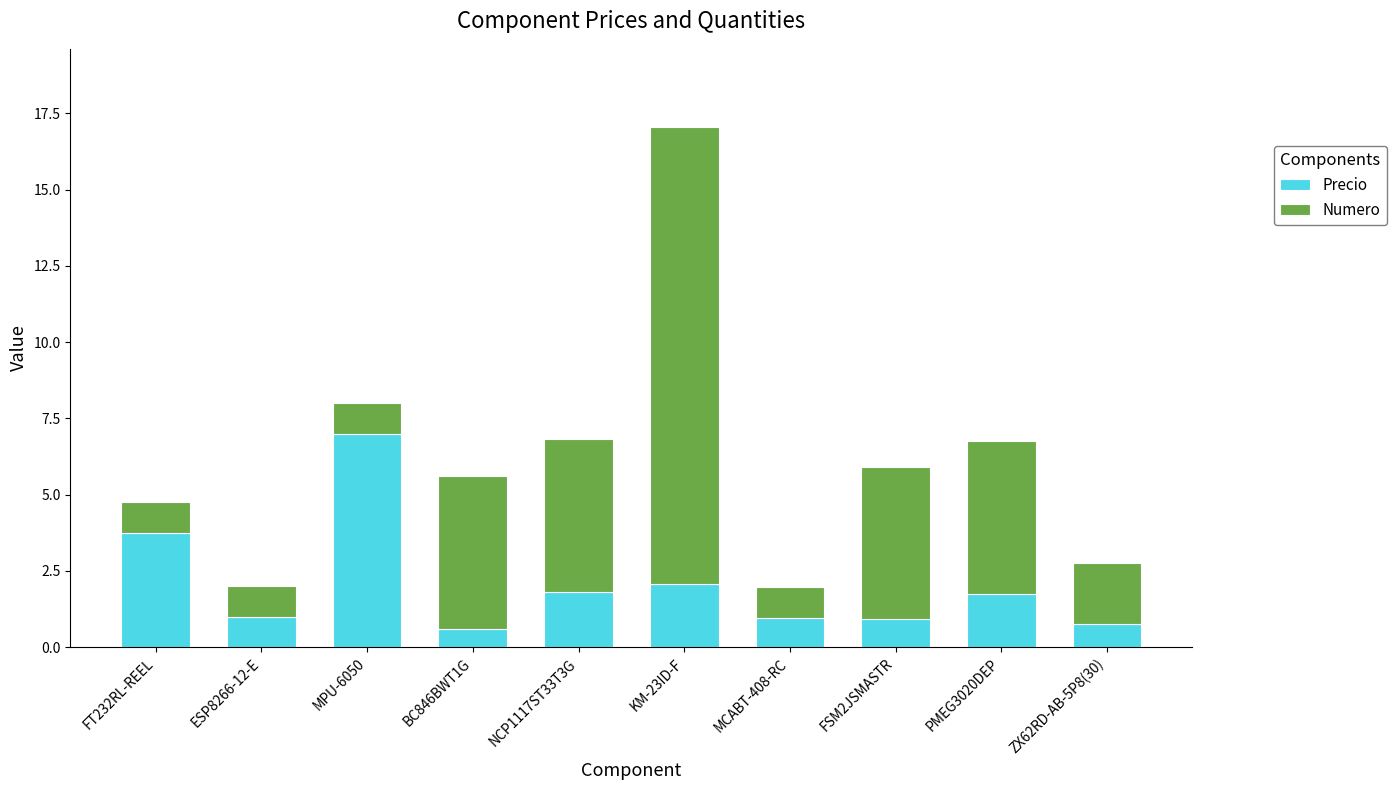

What is the minimum value for Precio?

0.6